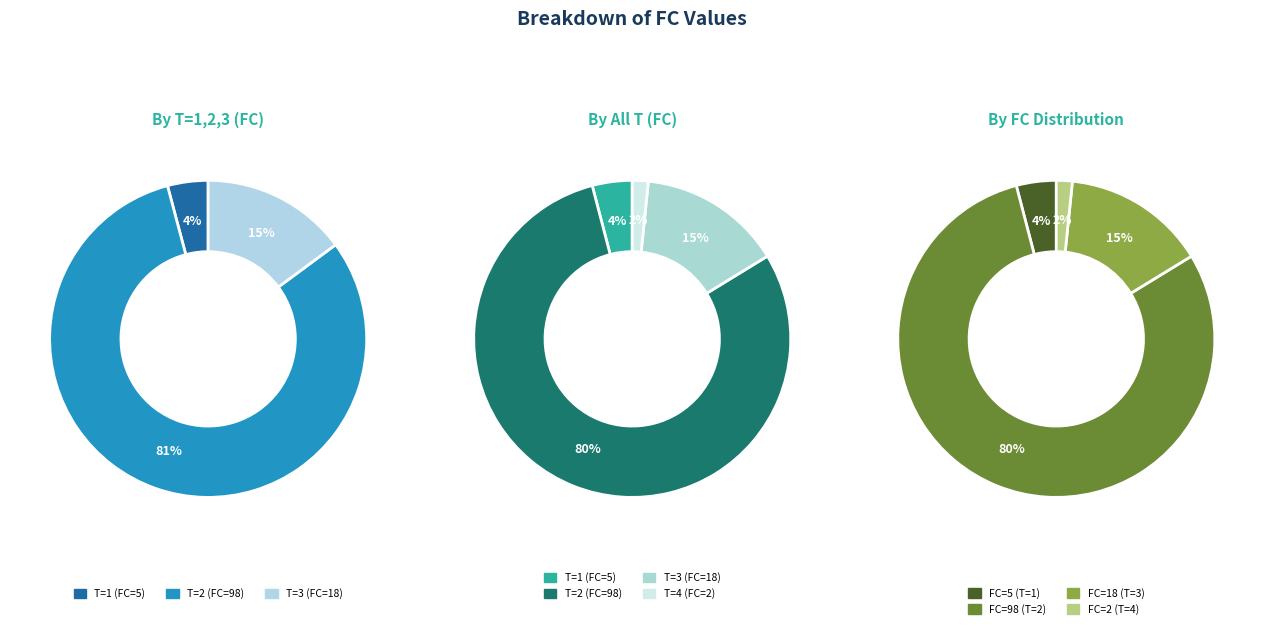

Does 98 represent more than half of the total?

Yes